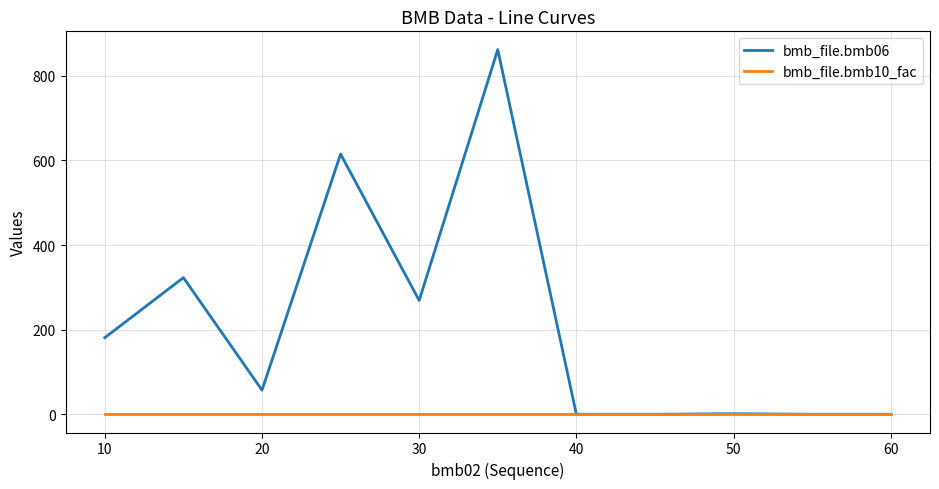

List the series in order of their overall mean, lowest first.

bmb_file.bmb10_fac, bmb_file.bmb06